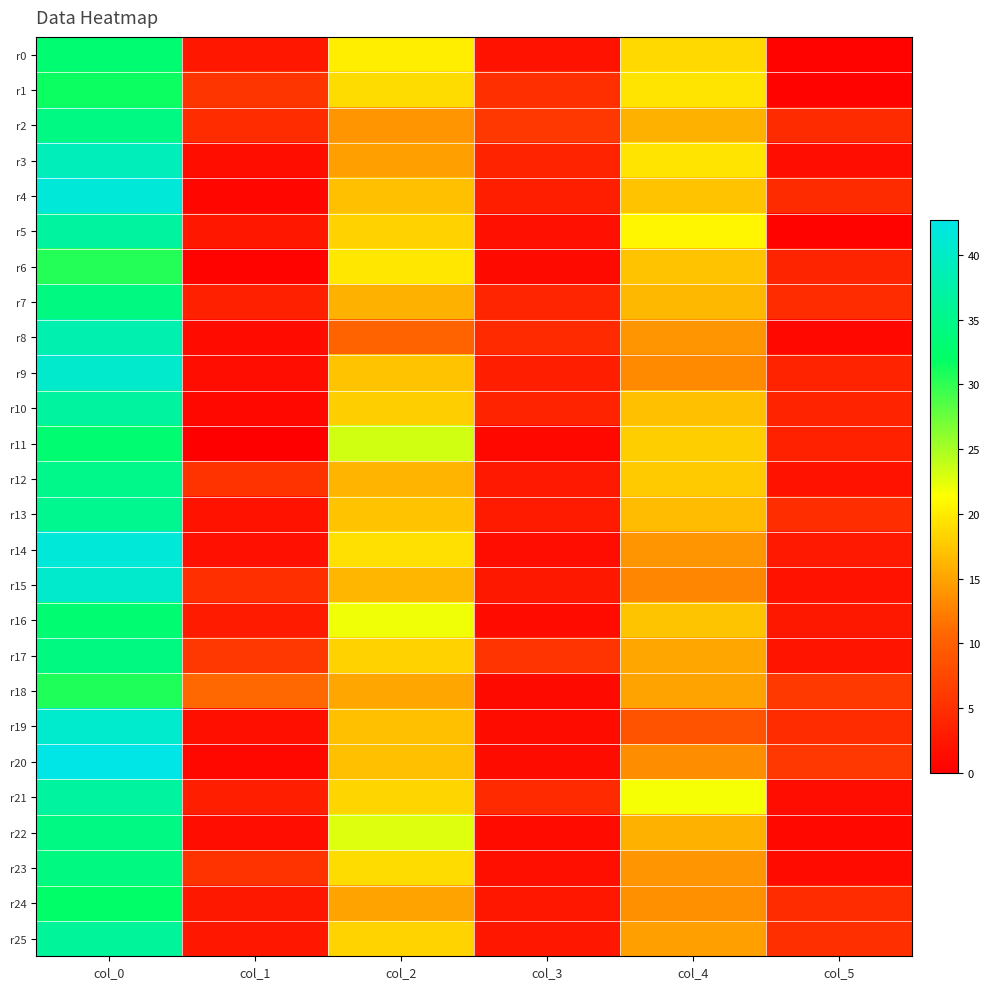

Reading left to right, list all the values displayed in this chart.

r0: col_0=33.0	col_1=2.5	col_2=20.2	col_3=1.9	col_4=18.7	col_5=0.5
r1: col_0=31.5	col_1=5.6	col_2=19.0	col_3=5.0	col_4=19.5	col_5=0.5
r2: col_0=34.5	col_1=4.7	col_2=14.0	col_3=5.9	col_4=16.0	col_5=4.6
r3: col_0=39.0	col_1=1.6	col_2=14.7	col_3=3.7	col_4=19.5	col_5=1.5
r4: col_0=41.5	col_1=0.9	col_2=17.0	col_3=3.2	col_4=17.2	col_5=4.7
r5: col_0=36.8	col_1=2.5	col_2=18.2	col_3=1.8	col_4=20.8	col_5=0.4
r6: col_0=30.5	col_1=0.5	col_2=19.8	col_3=1.1	col_4=17.2	col_5=3.9
r7: col_0=34.2	col_1=3.5	col_2=16.0	col_3=4.0	col_4=16.5	col_5=4.7
r8: col_0=38.2	col_1=1.3	col_2=10.5	col_3=4.5	col_4=14.0	col_5=1.0
r9: col_0=40.5	col_1=1.5	col_2=17.2	col_3=3.3	col_4=13.2	col_5=3.7
r10: col_0=36.7	col_1=0.9	col_2=18.0	col_3=3.7	col_4=17.0	col_5=3.7
r11: col_0=33.0	col_1=0.0	col_2=23.3	col_3=0.9	col_4=18.0	col_5=3.5
r12: col_0=35.0	col_1=5.5	col_2=16.2	col_3=2.7	col_4=17.8	col_5=1.9
r13: col_0=35.5	col_1=2.1	col_2=17.2	col_3=2.9	col_4=16.8	col_5=4.8
r14: col_0=41.5	col_1=1.8	col_2=19.2	col_3=1.5	col_4=14.0	col_5=2.7
r15: col_0=40.5	col_1=5.0	col_2=16.3	col_3=2.6	col_4=13.0	col_5=2.1
r16: col_0=33.0	col_1=3.0	col_2=22.0	col_3=1.2	col_4=17.3	col_5=2.6
r17: col_0=34.2	col_1=5.9	col_2=18.2	col_3=5.6	col_4=15.2	col_5=2.2
r18: col_0=30.8	col_1=10.8	col_2=15.2	col_3=1.1	col_4=15.0	col_5=6.0
r19: col_0=40.8	col_1=1.6	col_2=17.0	col_3=1.4	col_4=8.7	col_5=4.7
r20: col_0=42.7	col_1=0.9	col_2=17.0	col_3=1.4	col_4=13.5	col_5=5.9
r21: col_0=36.8	col_1=3.3	col_2=18.5	col_3=4.5	col_4=21.8	col_5=1.5
r22: col_0=34.5	col_1=1.5	col_2=22.8	col_3=1.3	col_4=16.0	col_5=1.0
r23: col_0=34.3	col_1=5.4	col_2=19.0	col_3=1.7	col_4=14.0	col_5=1.2
r24: col_0=32.3	col_1=2.6	col_2=15.0	col_3=2.5	col_4=13.8	col_5=4.7
r25: col_0=36.3	col_1=2.5	col_2=18.3	col_3=2.5	col_4=14.7	col_5=4.9